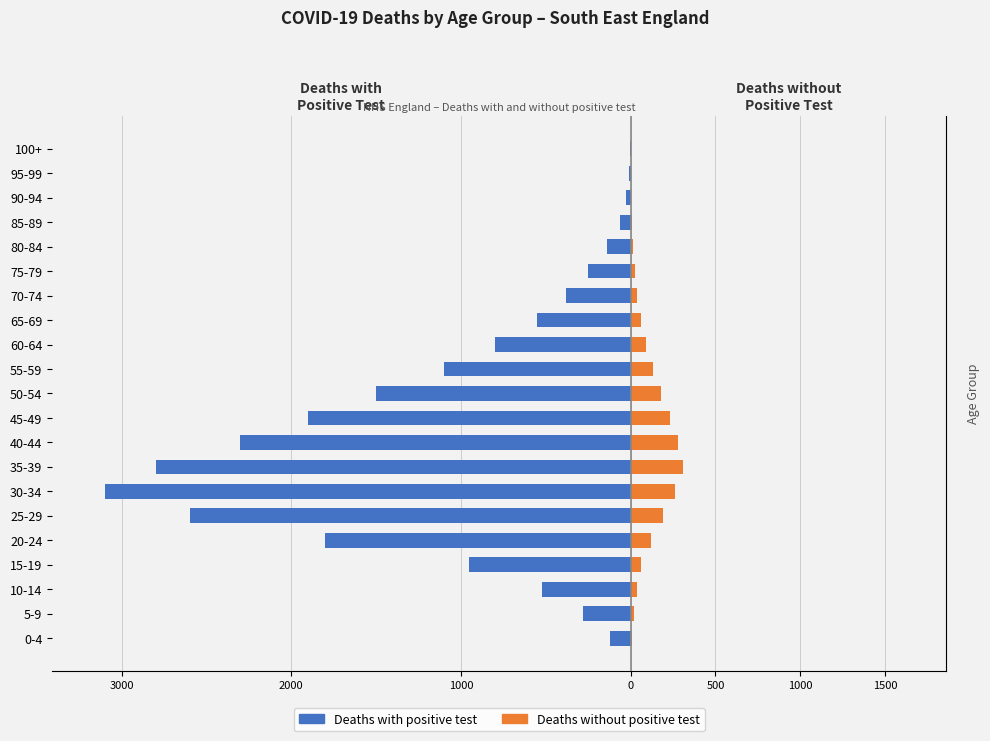

Reading left to right, what are all the values shown in this chart?

Deaths with positive test: -120	-280	-520	-950	-1800	-2600	-3100	-2800	-2300	-1900	-1500	-1100	-800	-550	-380	-250	-140	-65	-25	-8	-2
Deaths without positive test: 10	20	35	60	120	190	260	310	280	230	180	130	90	60	40	25	14	7	3	1	0